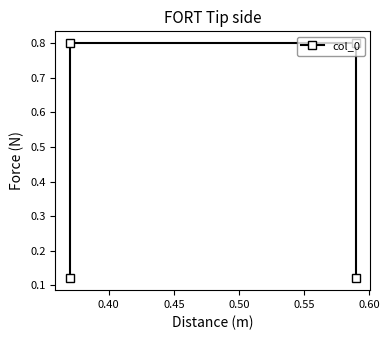

Count the values in the range 0 to 1.

4